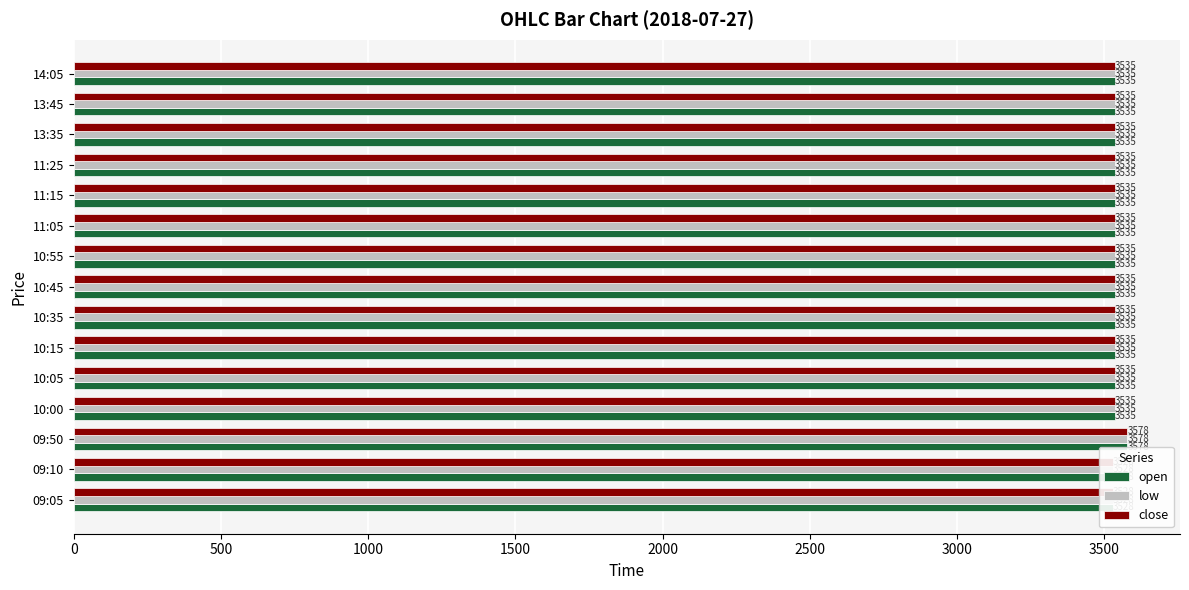

What are all the series names shown in the legend?

open, low, close